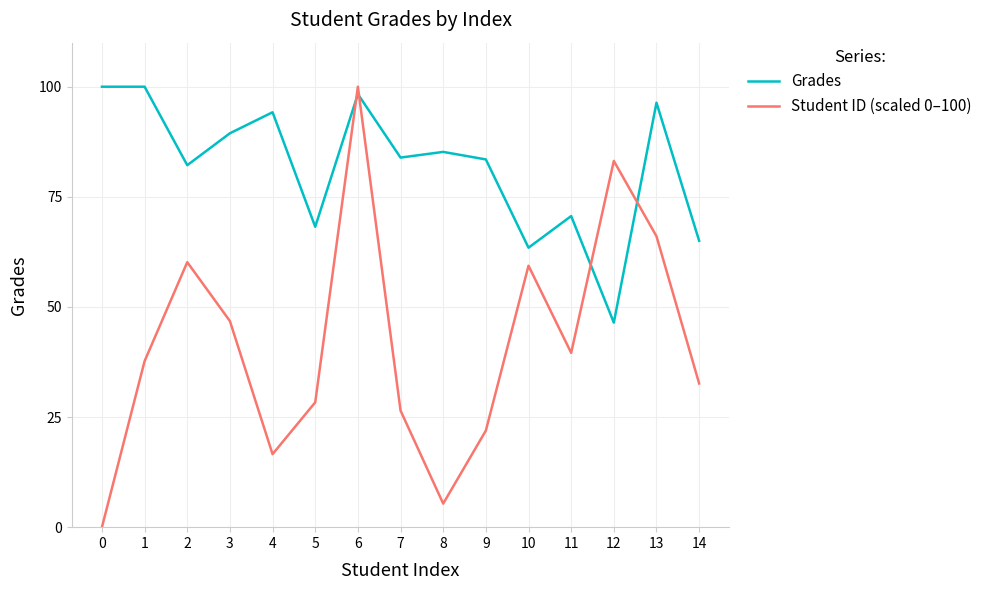

What is the difference between the maximum and minimum values in the Grades series?

53.6